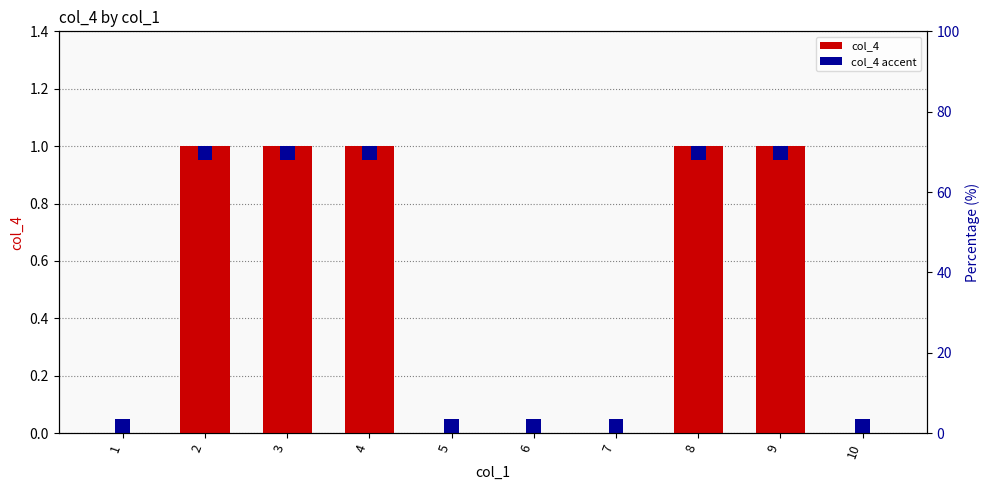

Are the bars grouped side by side (vs. stacked)?

No